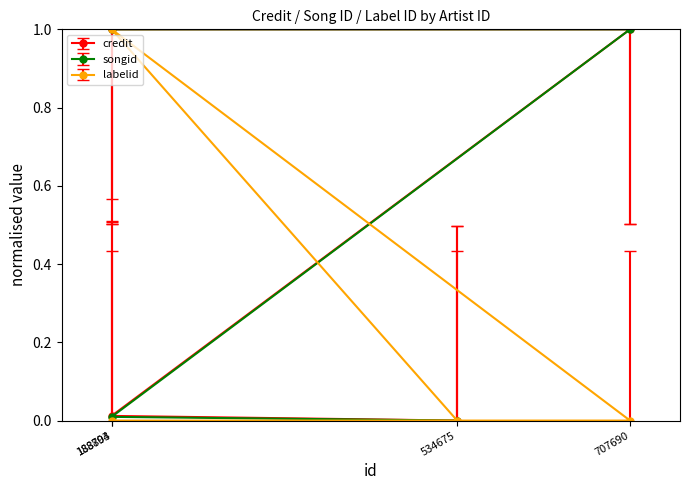

How many songid values are between 0 and 1?

2